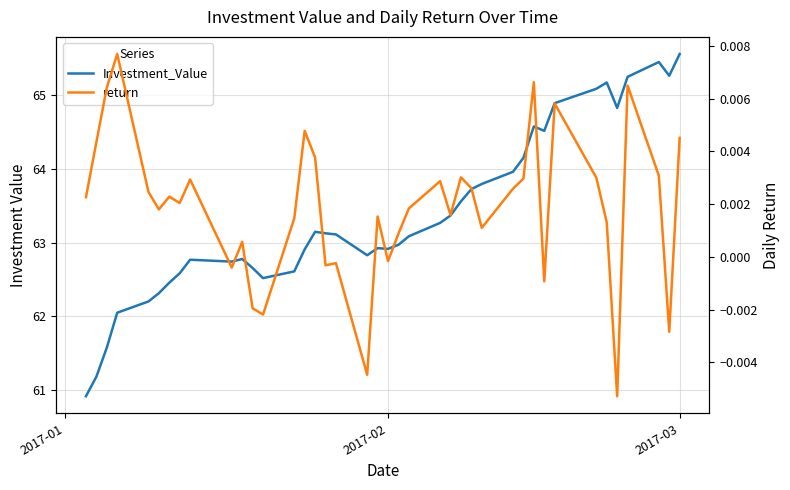

List the series in order of their peak value, lowest first.

return, Investment_Value